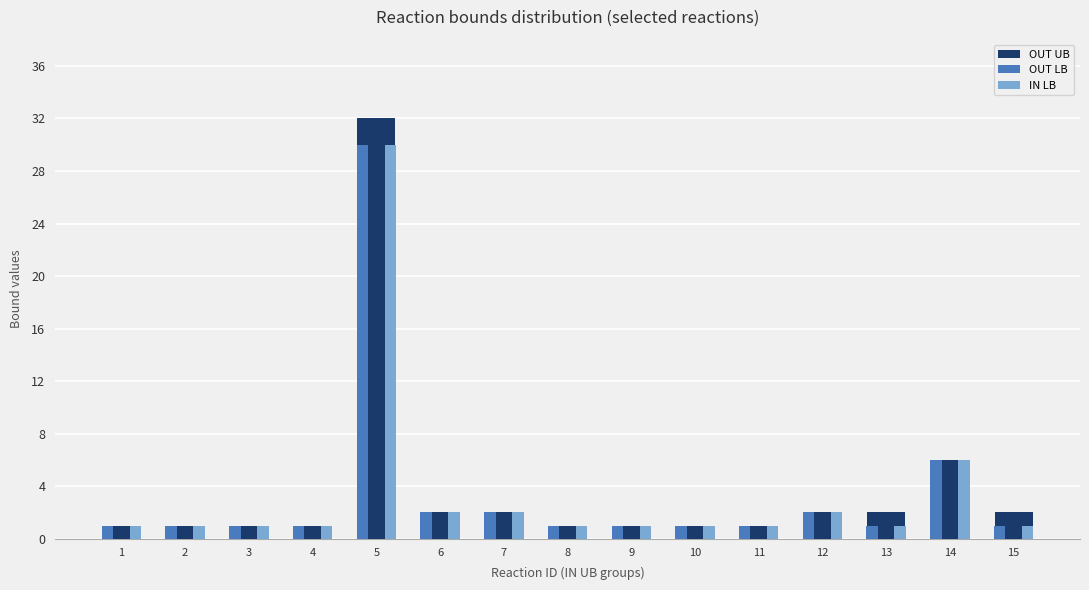

Is it true that OUT UB equals 12 at 5?

False